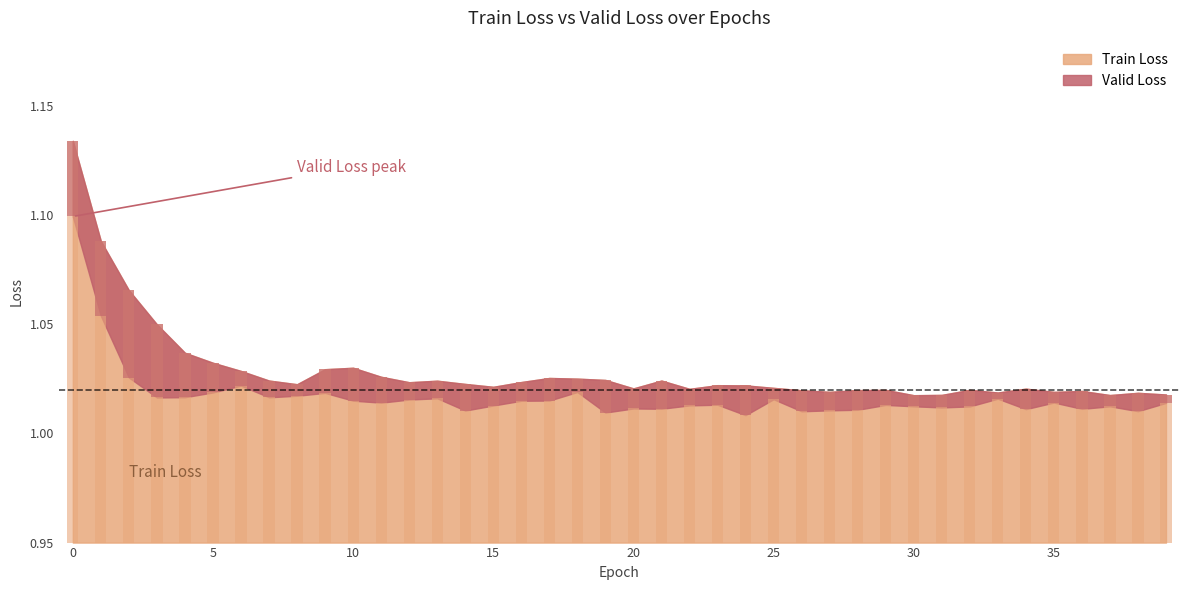

Is it true that the value at 0 is 0.3?

False